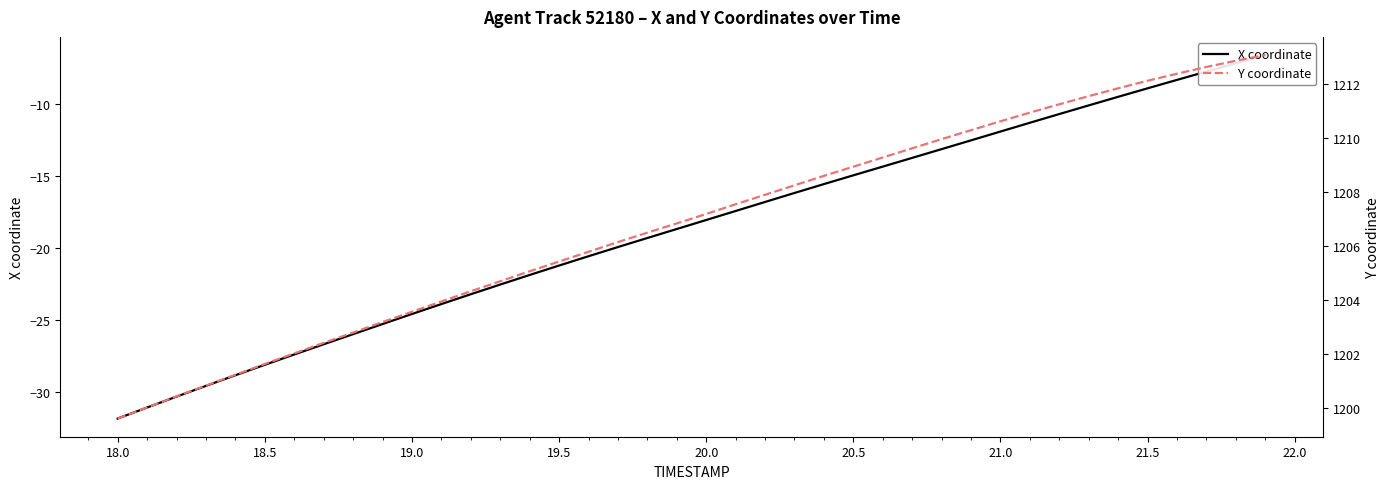

True or false: X coordinate and Y coordinate cross at least once.

False